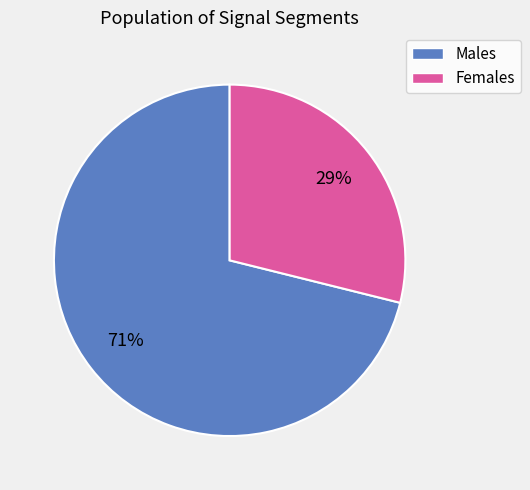

To the nearest percent, what is the average slice percentage?

50%